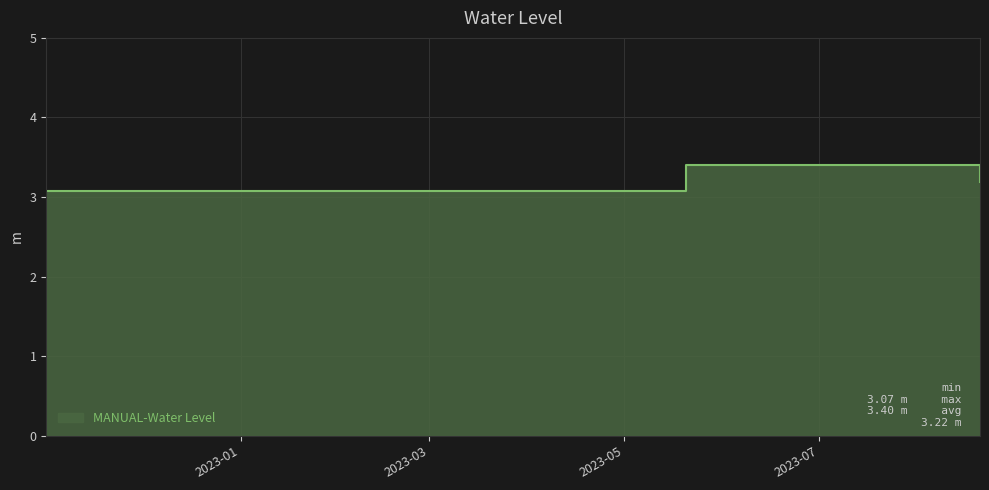

What is the label of the 3rd point from the right?

2022-11-01 06:00:00